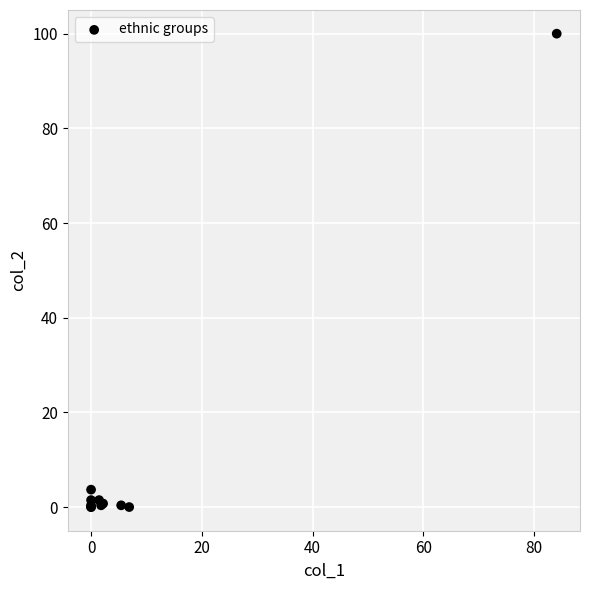

What Y value in the scatter plot is closest to 50?

3.7